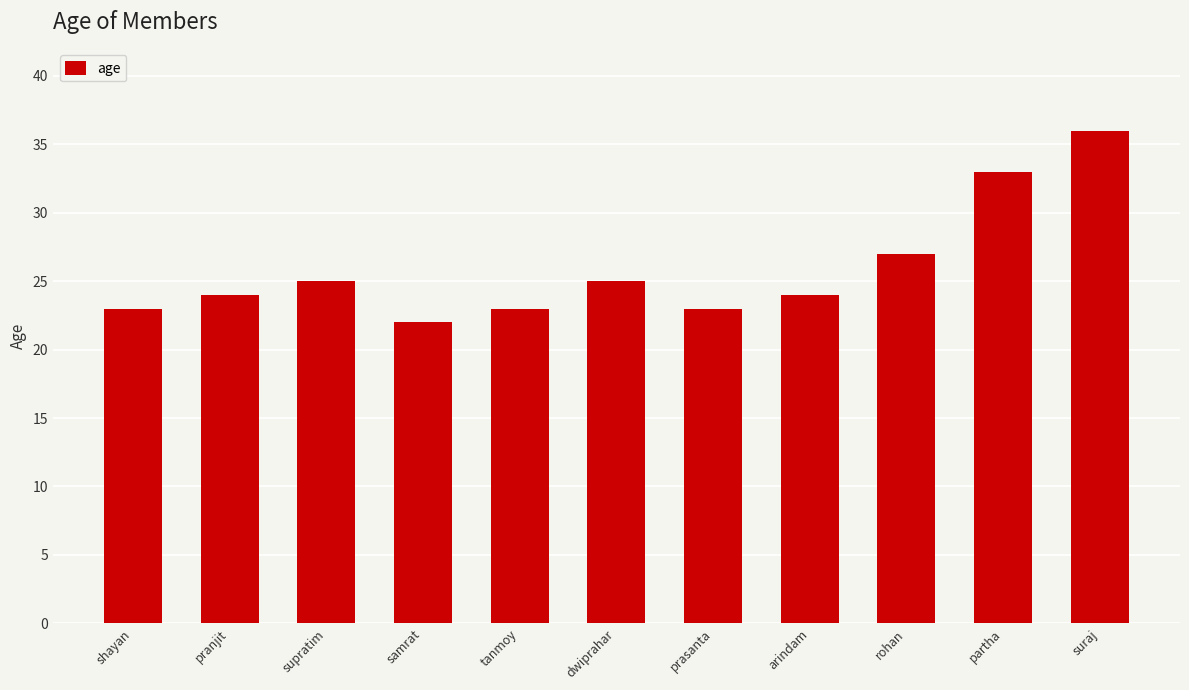

What is the approximate value at arindam, to the nearest 5?

25